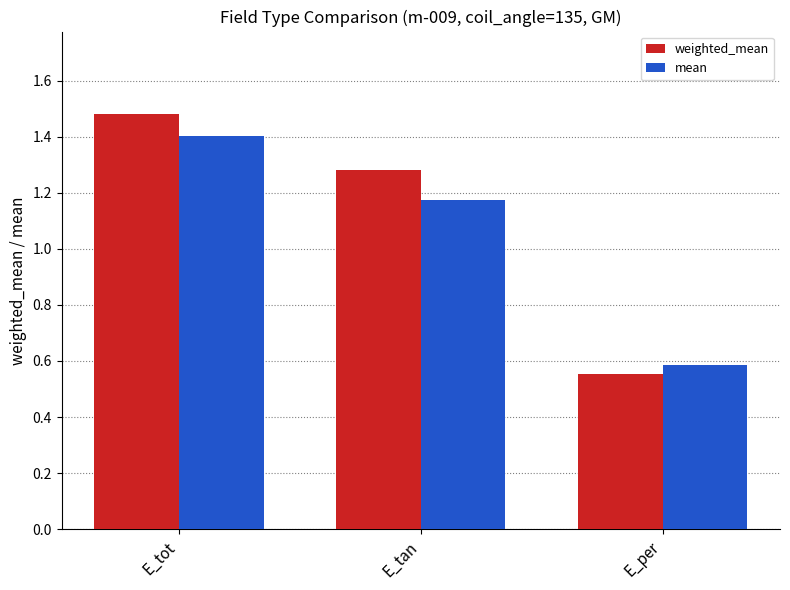

Which category has the lowest value across all series?

E_per